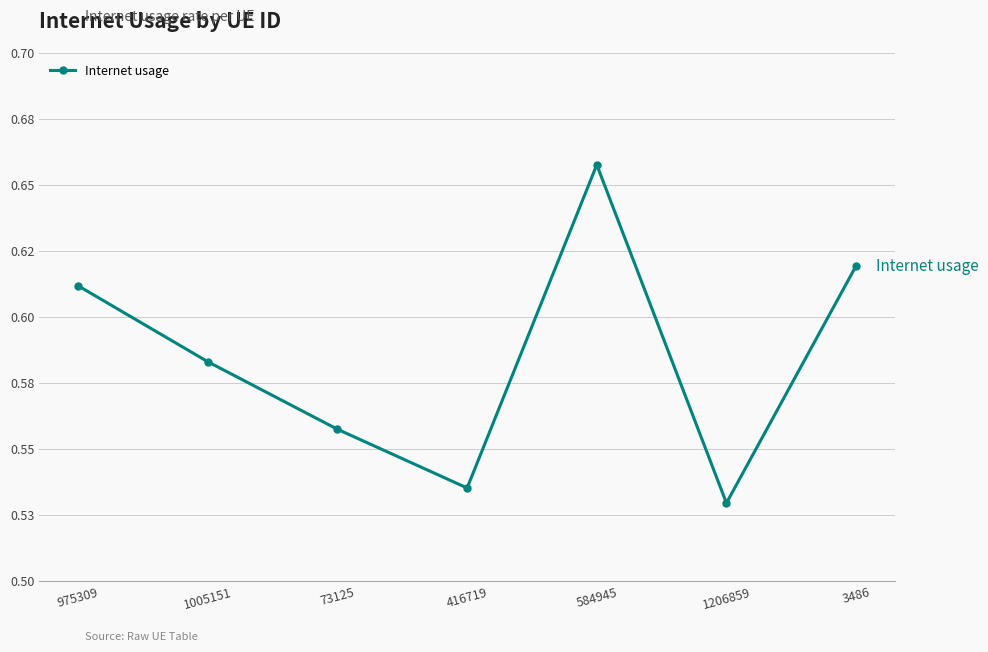

List the labels in order of value, largest first.

584945, 3486, 975309, 1005151, 73125, 416719, 1206859